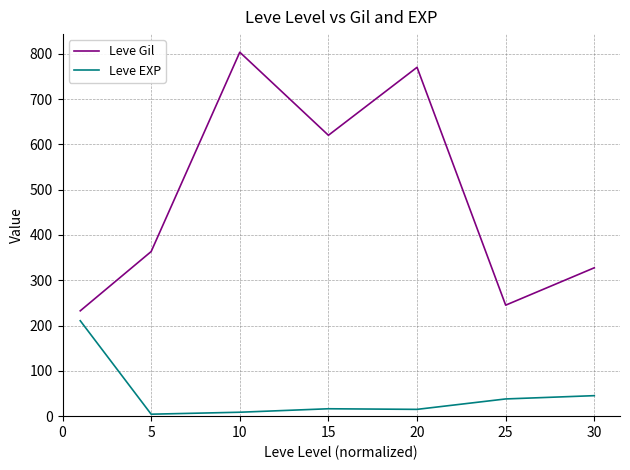

Which series has the largest total across all categories?

Leve Gil